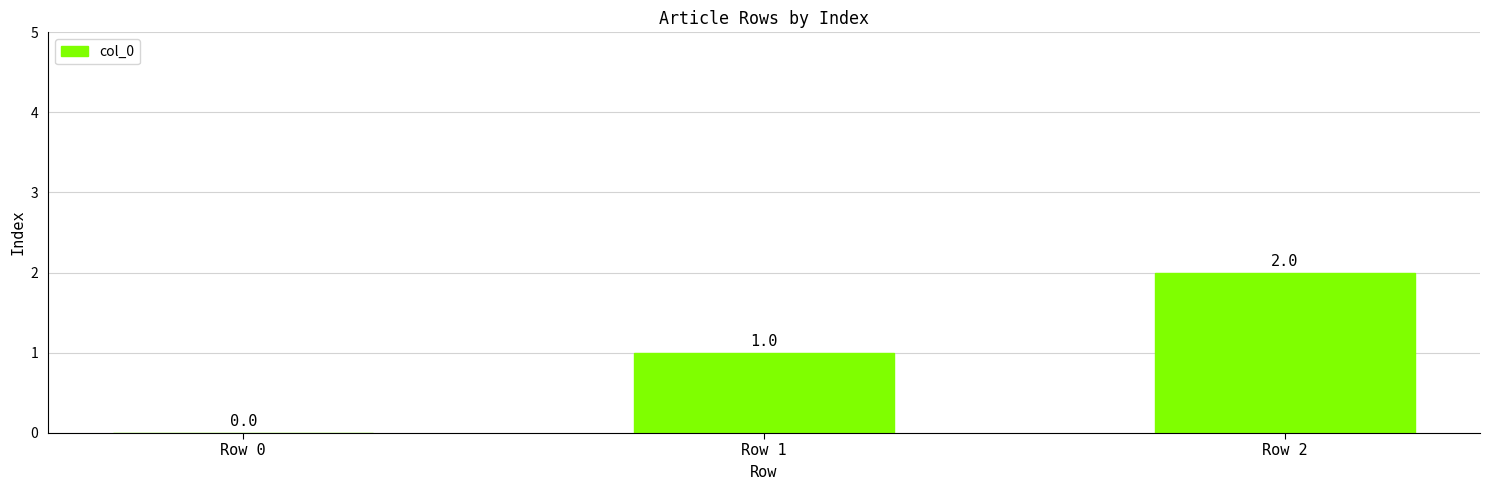

At which category does the chart reach its peak across all series?

Row 2